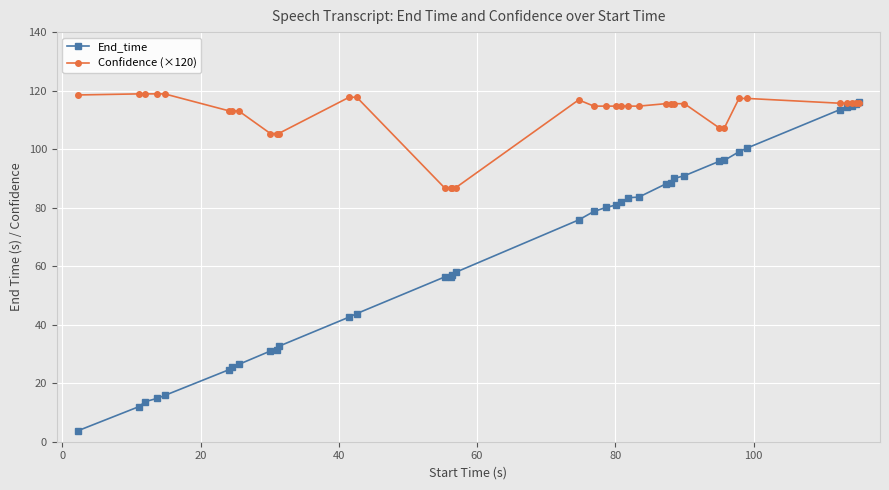

What is the maximum value shown in the chart?

118.9